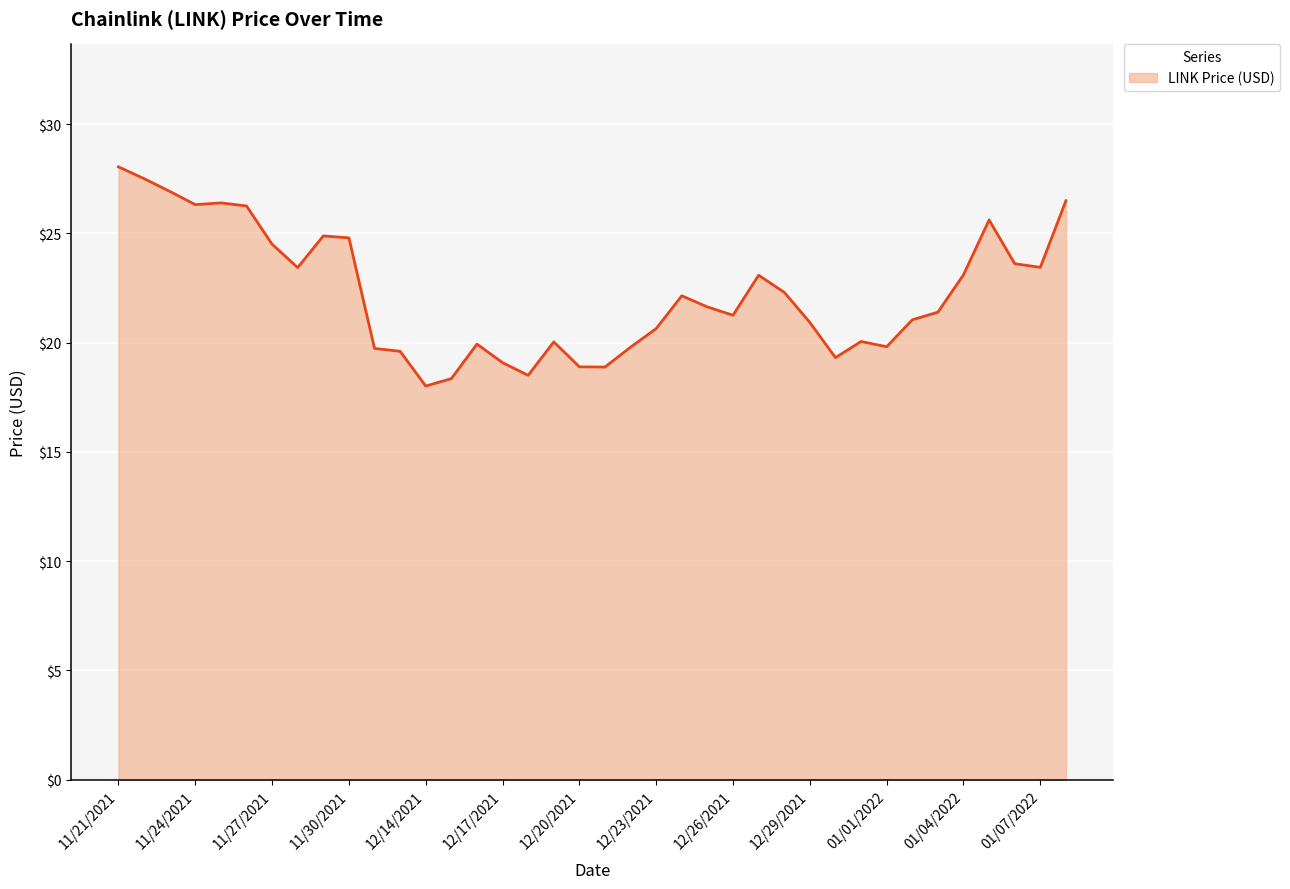

What is the maximum value shown in the chart?

28.0